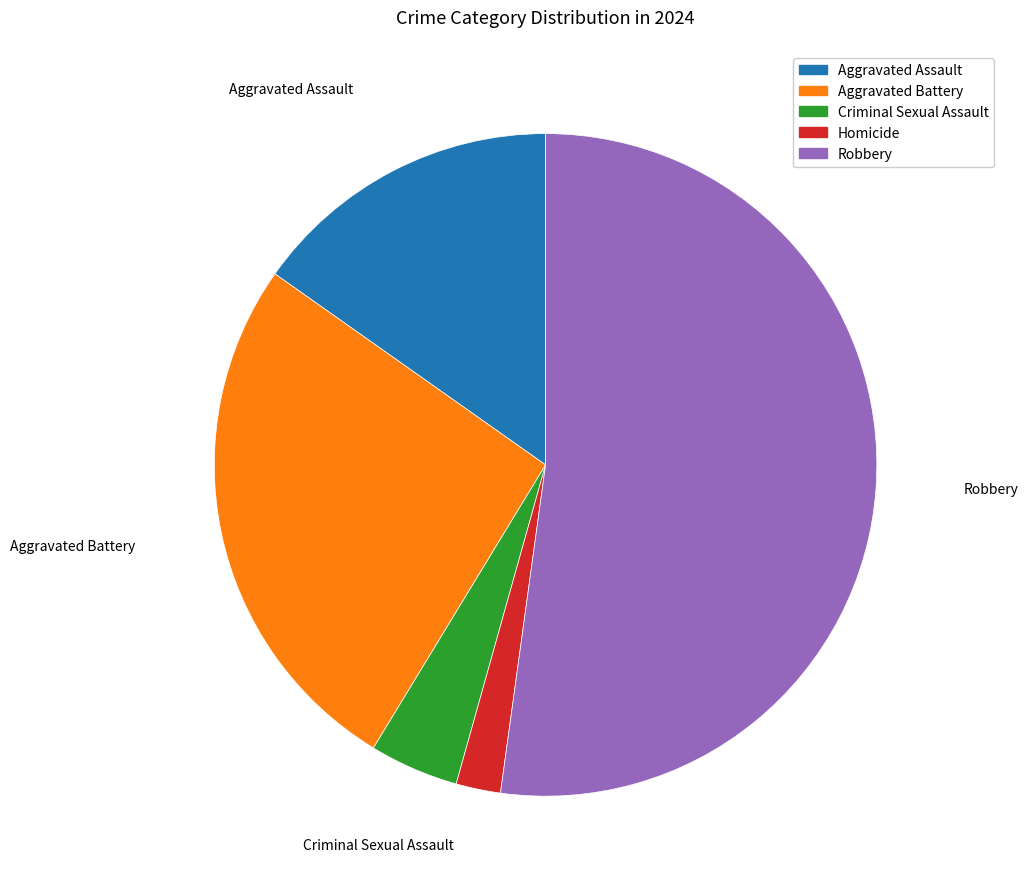

Do Criminal Sexual Assault and Aggravated Battery together represent more than half of the pie?

No